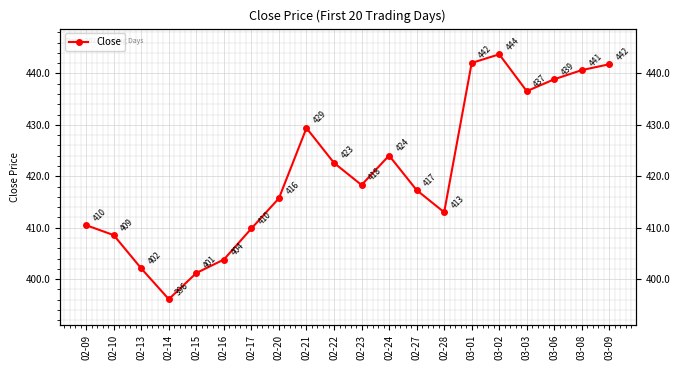

Rank the categories by value from lowest to highest.

02-14, 02-15, 02-13, 02-16, 02-10, 02-17, 02-09, 02-28, 02-20, 02-27, 02-23, 02-22, 02-24, 02-21, 03-03, 03-06, 03-08, 03-09, 03-01, 03-02